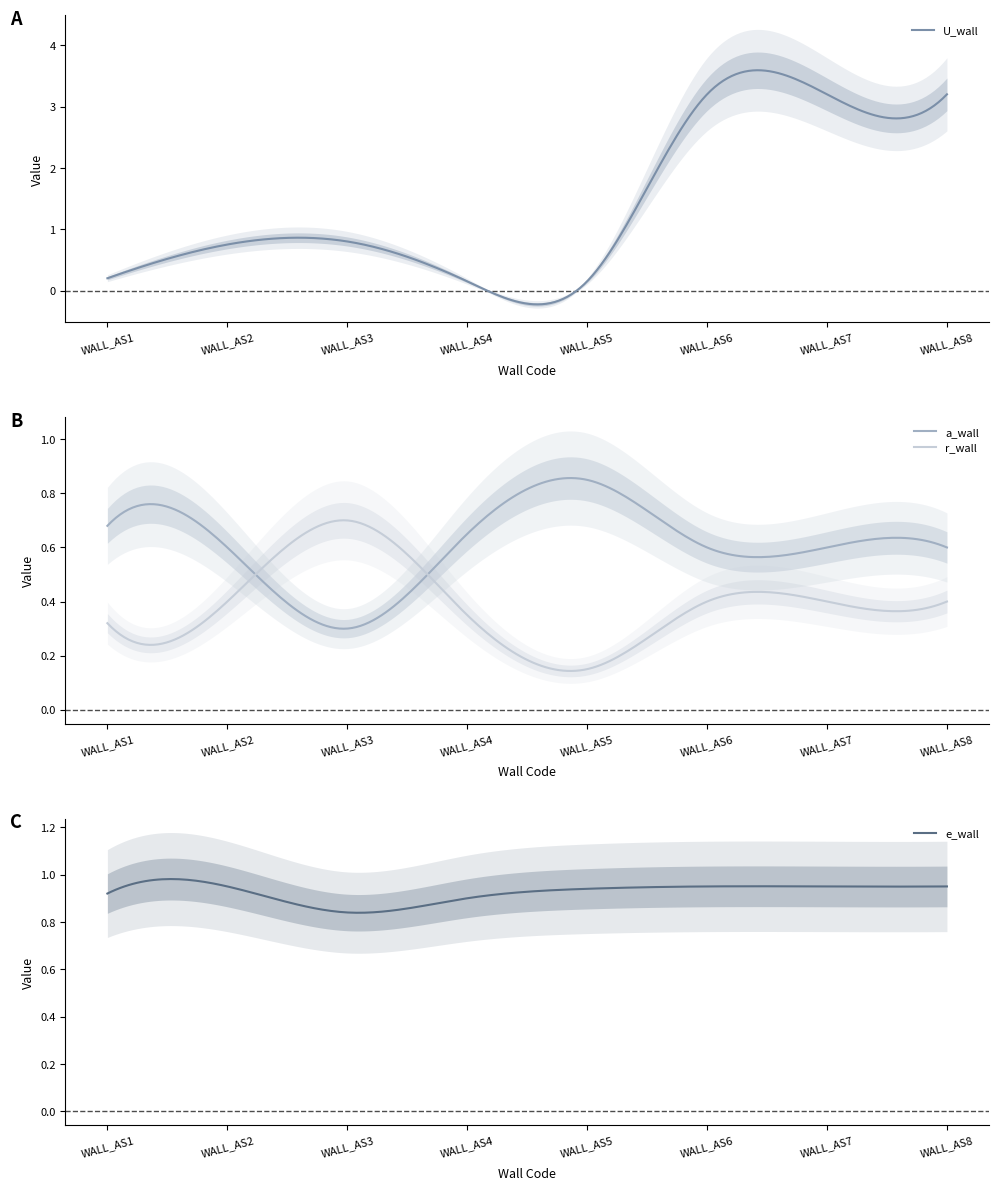

In U_wall, how many points are higher than both neighbors (excluding endpoints)?

2